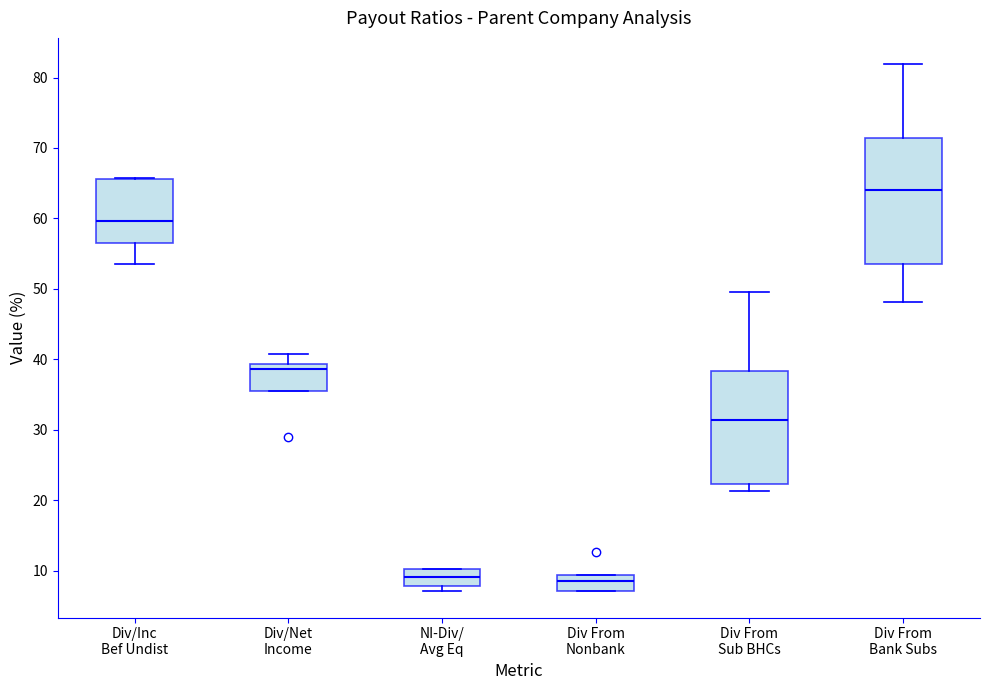

Which box has the highest median line?

Div From Bank Subs